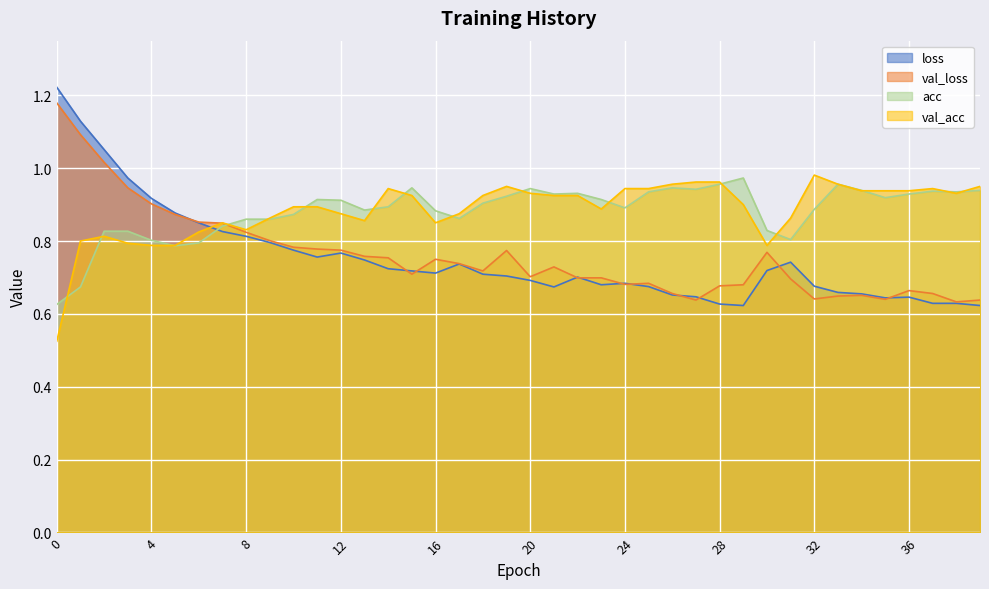

What is the value of the loss point at the 34th from the left?

0.7